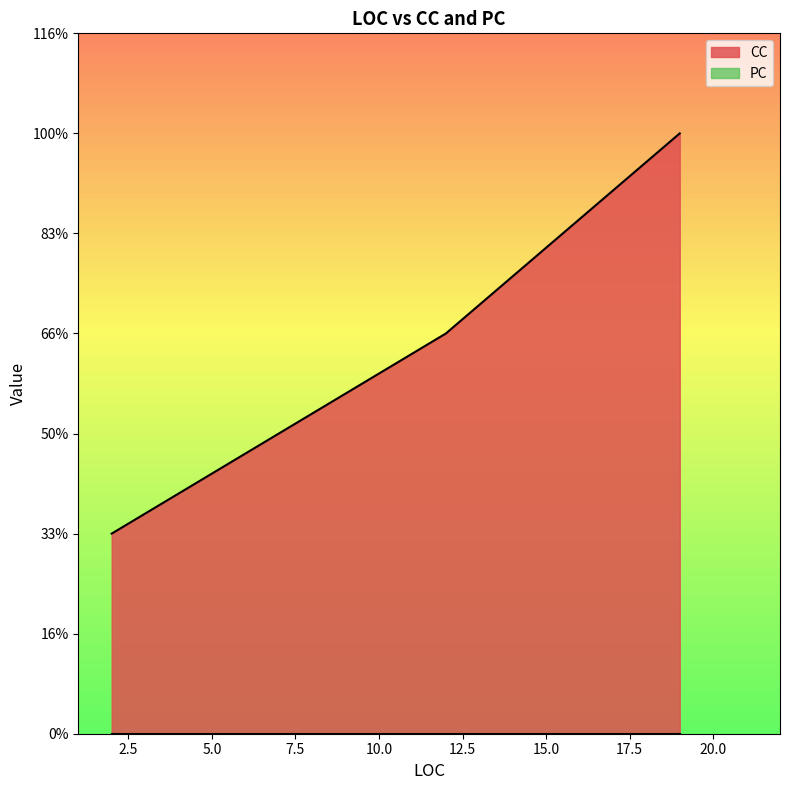

What is the sum of the CC values at 12 and 2?

3